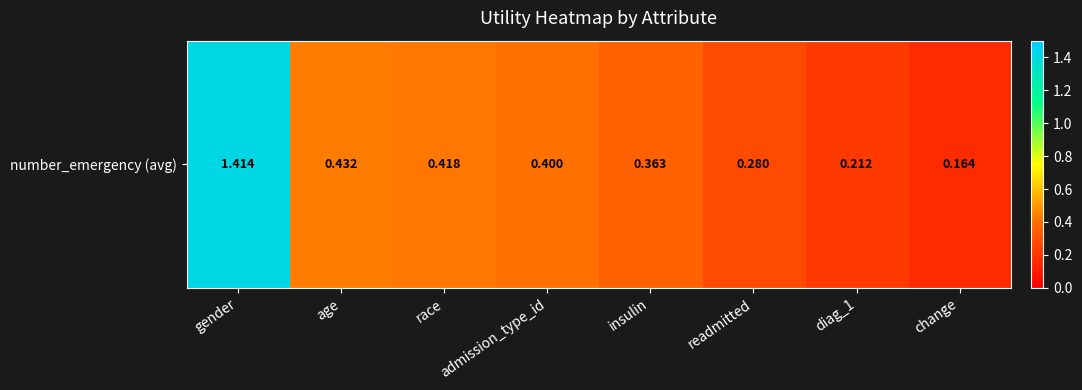

What is the greatest value displayed?

1.4